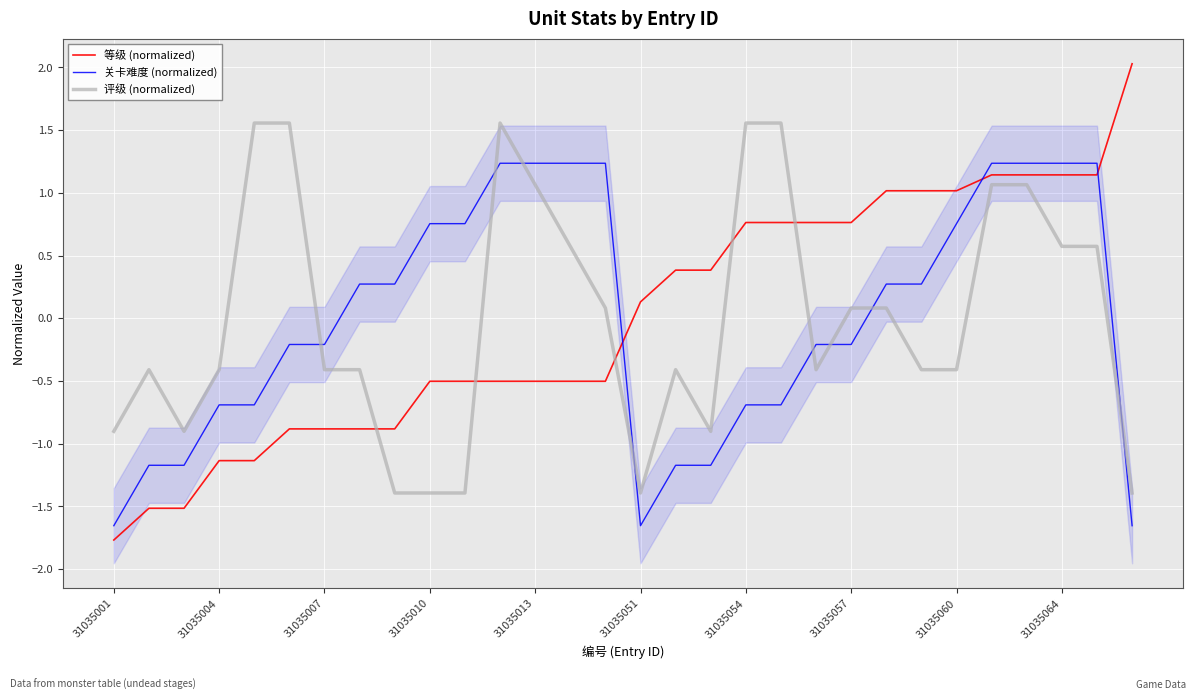

The 关卡难度 (normalized) series shows -1.0 at 31035004. True or false?

False